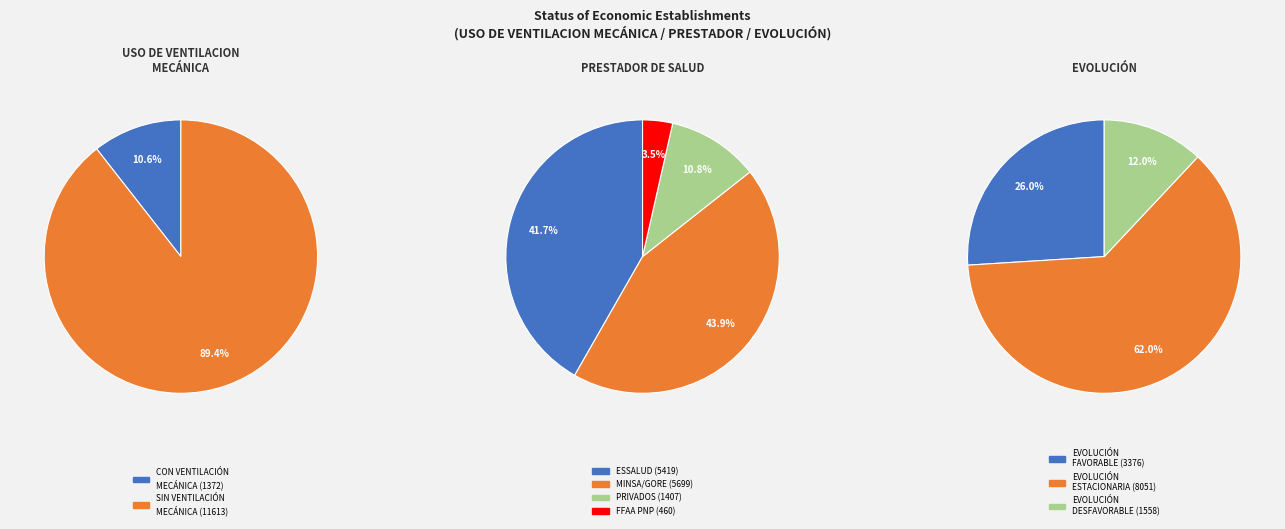

How many slices are in this pie chart?

2